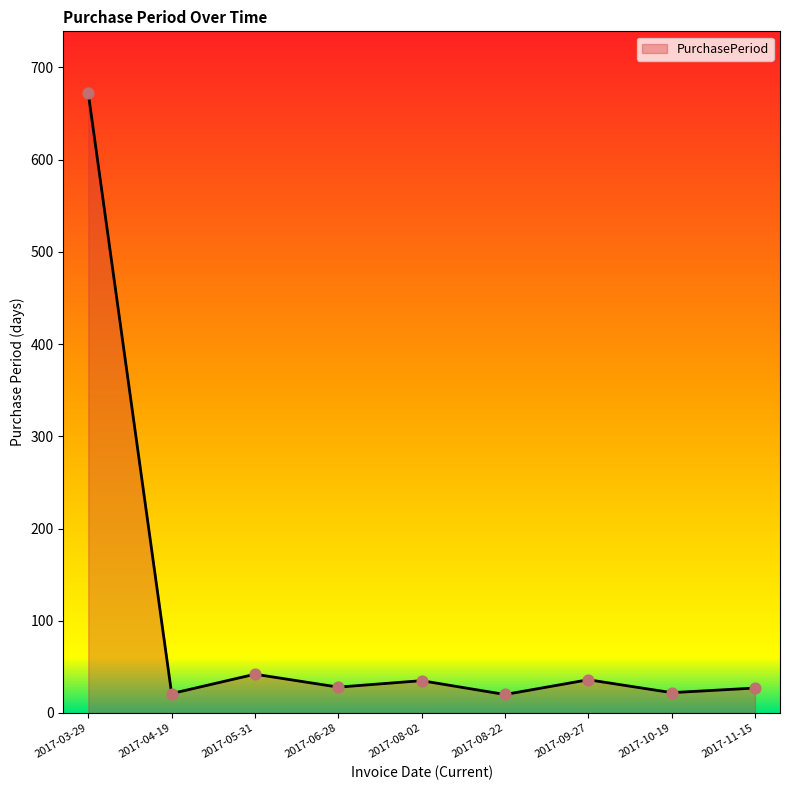

Between 2017-05-31 and 2017-08-22, which is larger?

2017-05-31